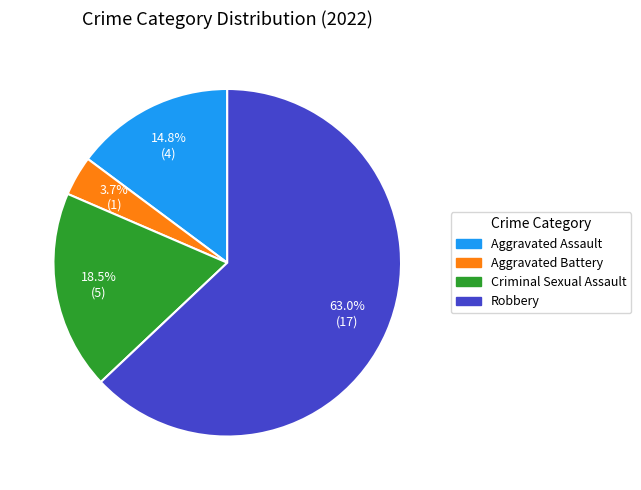

Count the number of slices in the pie.

4